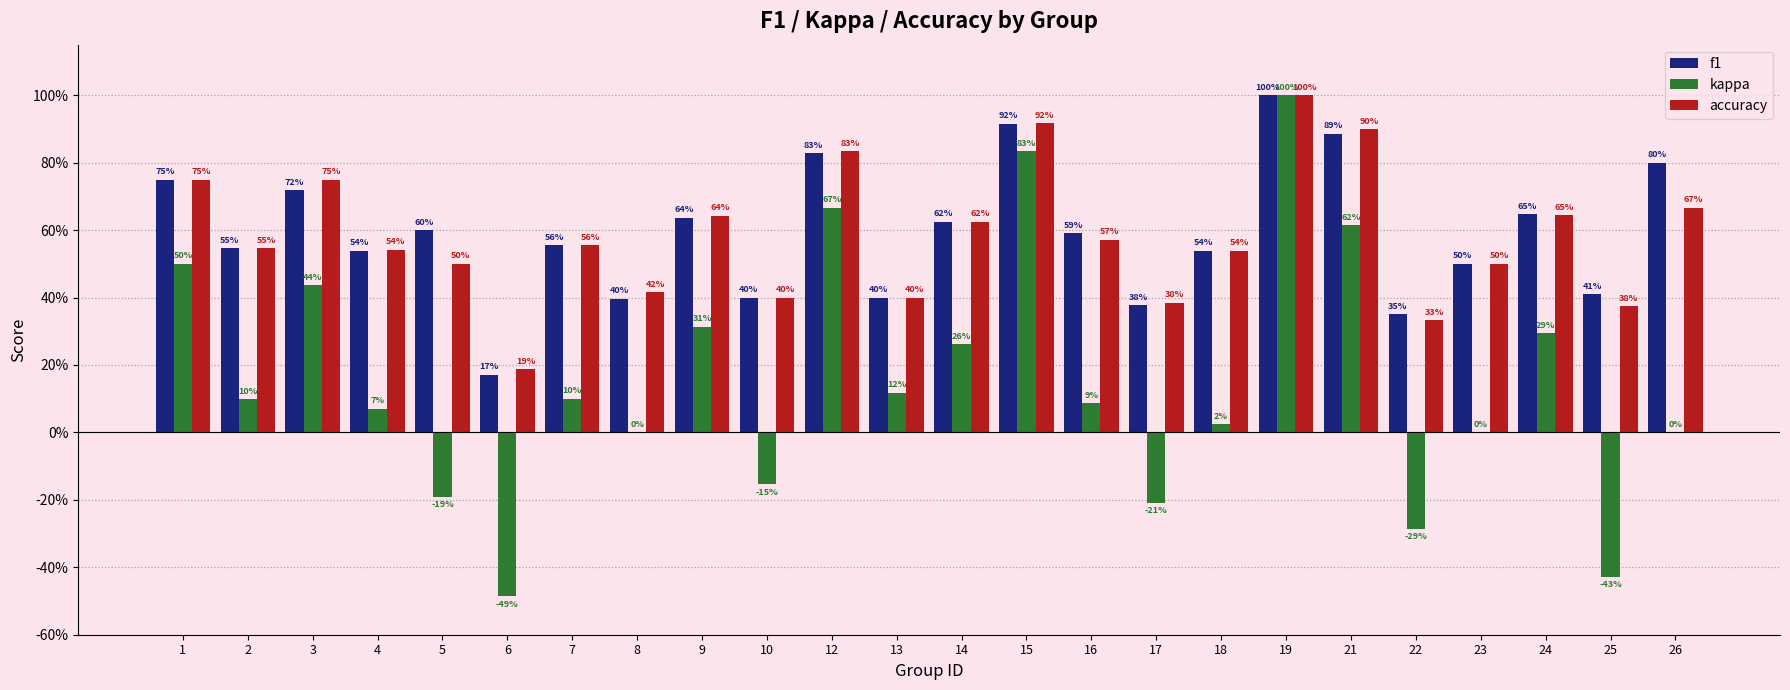

What are all the series names shown in the legend?

f1, kappa, accuracy